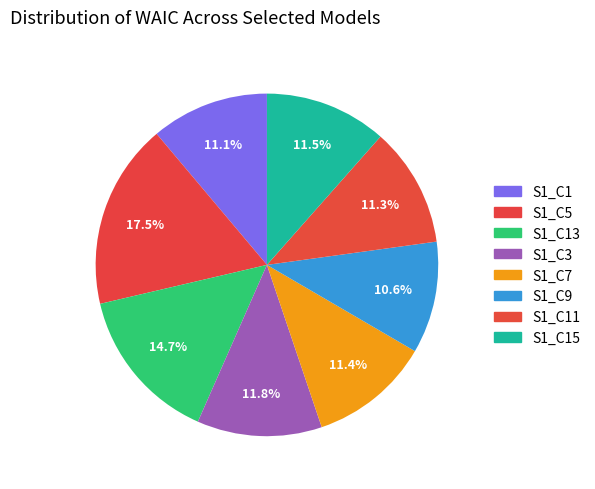

How many slices are in this pie chart?

8